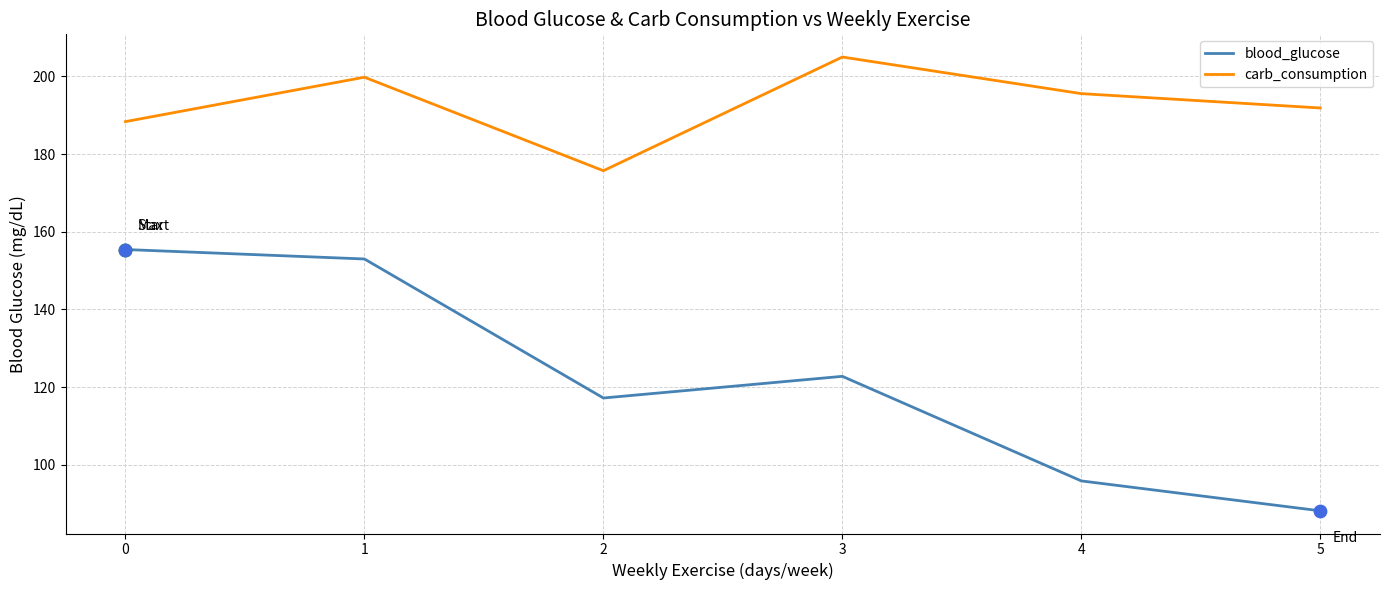

At which category is the sum across all series the highest?

1